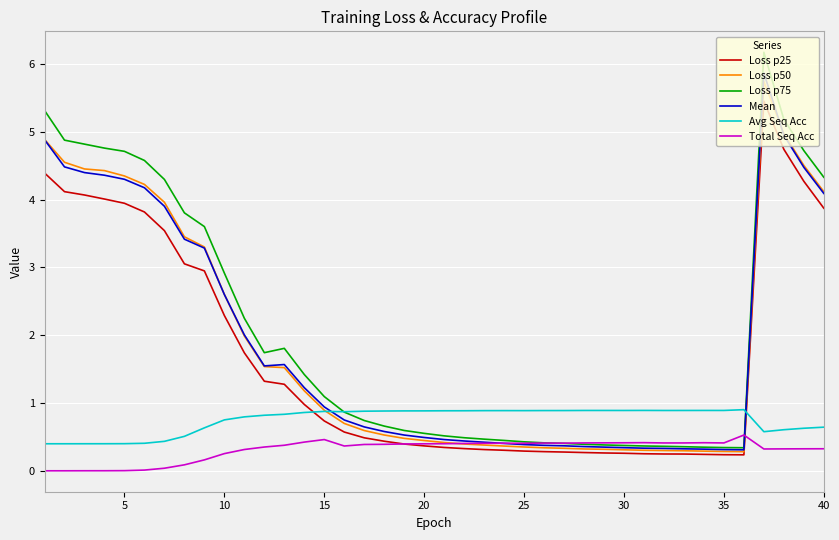

After their last crossing, which series has the higher values: Loss p25 or Avg Seq Acc?

Loss p25